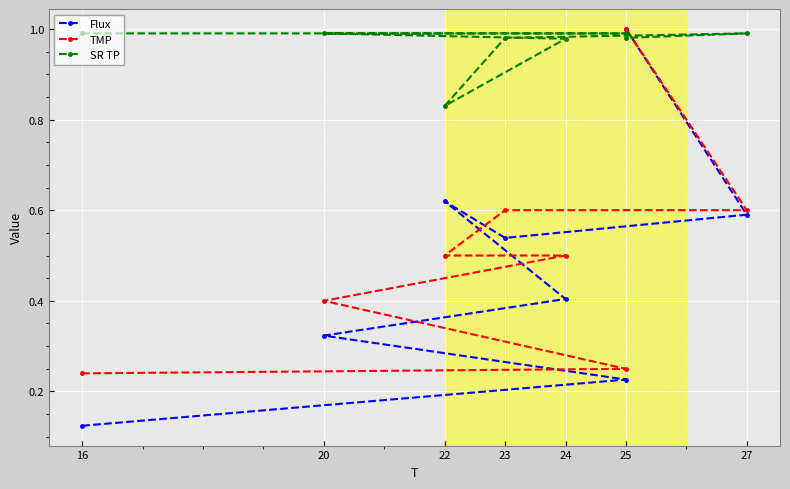

Which series changed the most between 25 and 27?

Flux